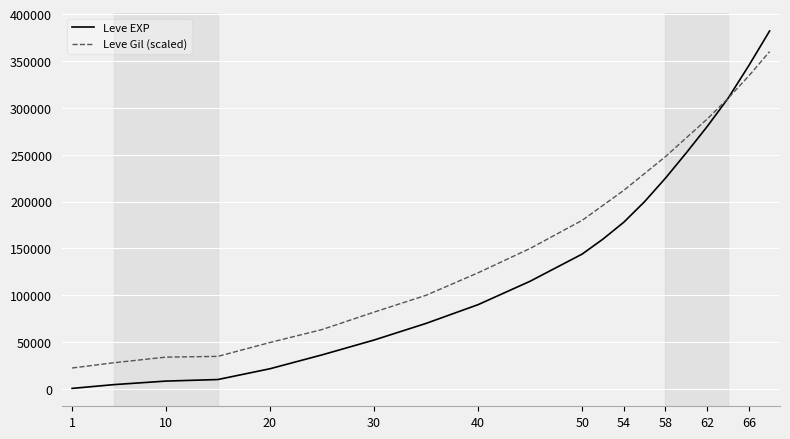

Which series has the largest total across all categories?

Leve Gil (scaled)